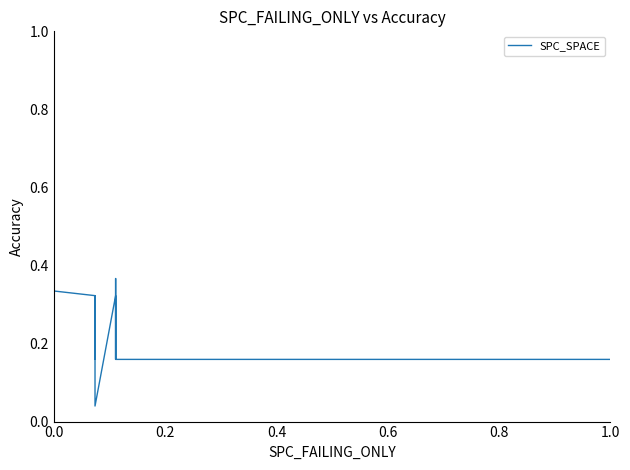

The value at 0.8 is 0.1. True or false?

False